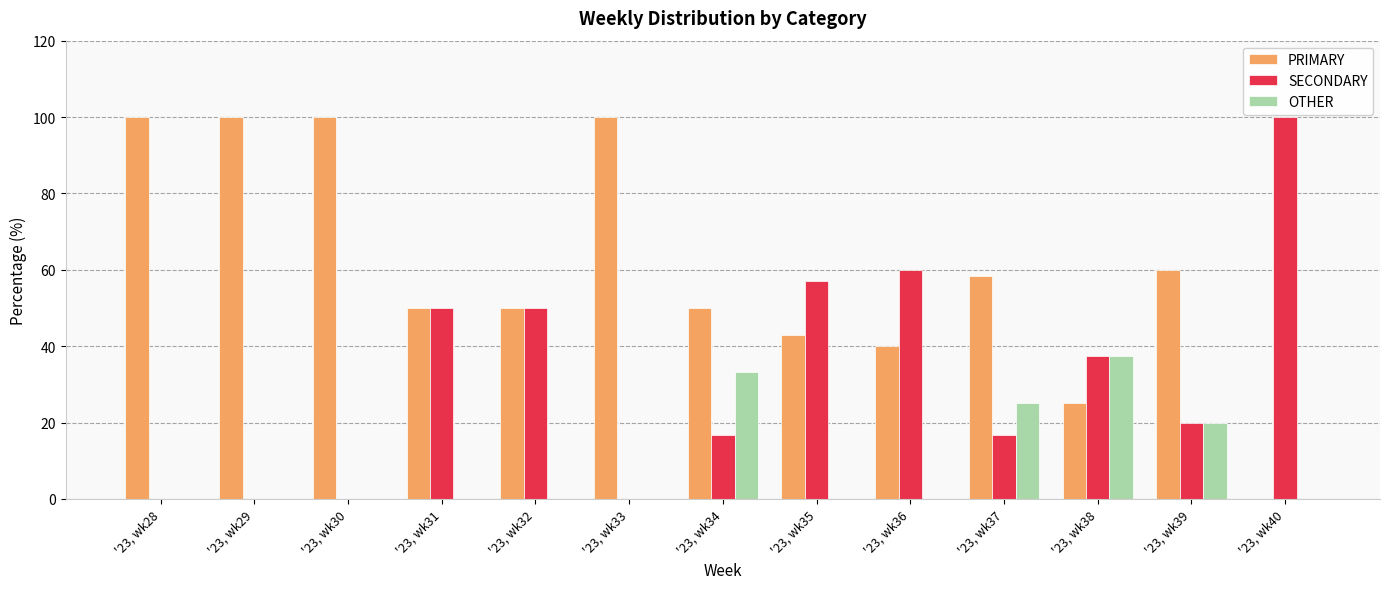

What is the sum of all PRIMARY values?

776.2